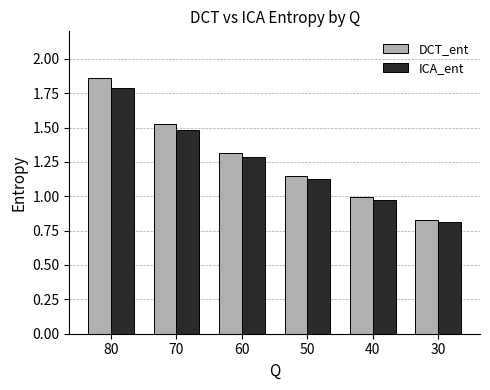

At which category is the sum across all series the highest?

80